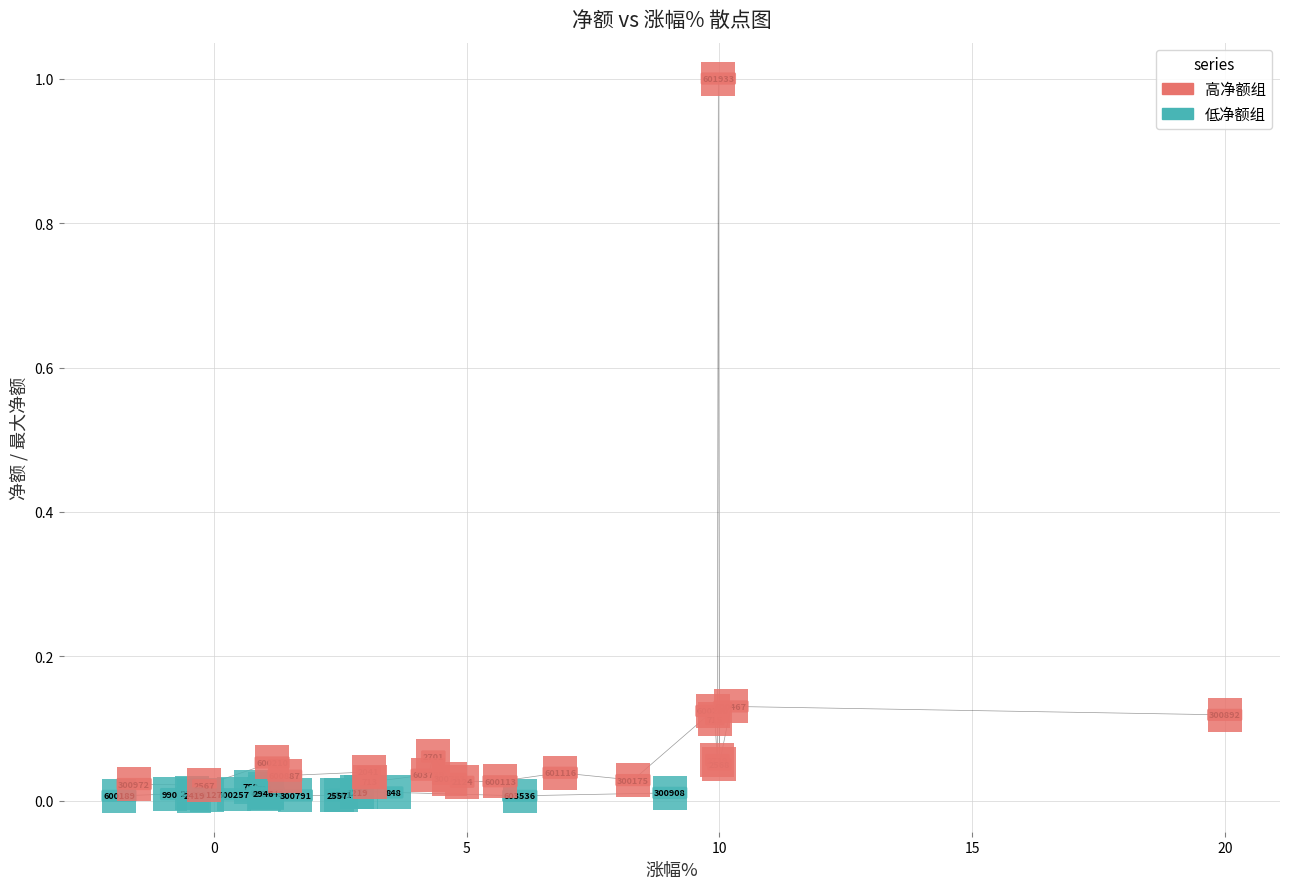

Which series contains the lowest Y value?

低净额组